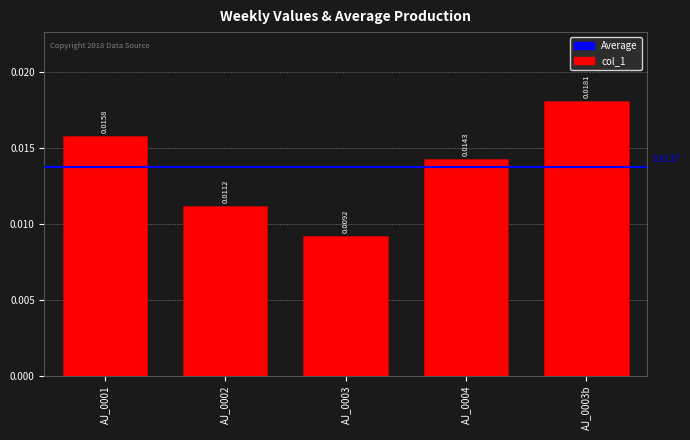

What is the sum of all values?

0.1